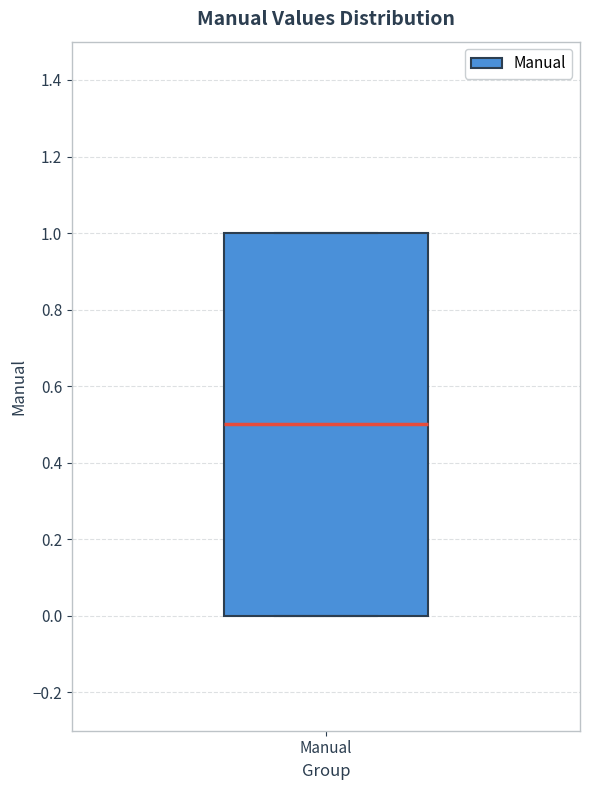

Read this box plot against the y-axis: the position of the median line, the range covered by the box, and the ends of both whiskers. The values are not printed on the chart, so give them approximately, as read against the axis.

median 0.5, box 0.0 to 1.0, whiskers 0.0 to 1.0